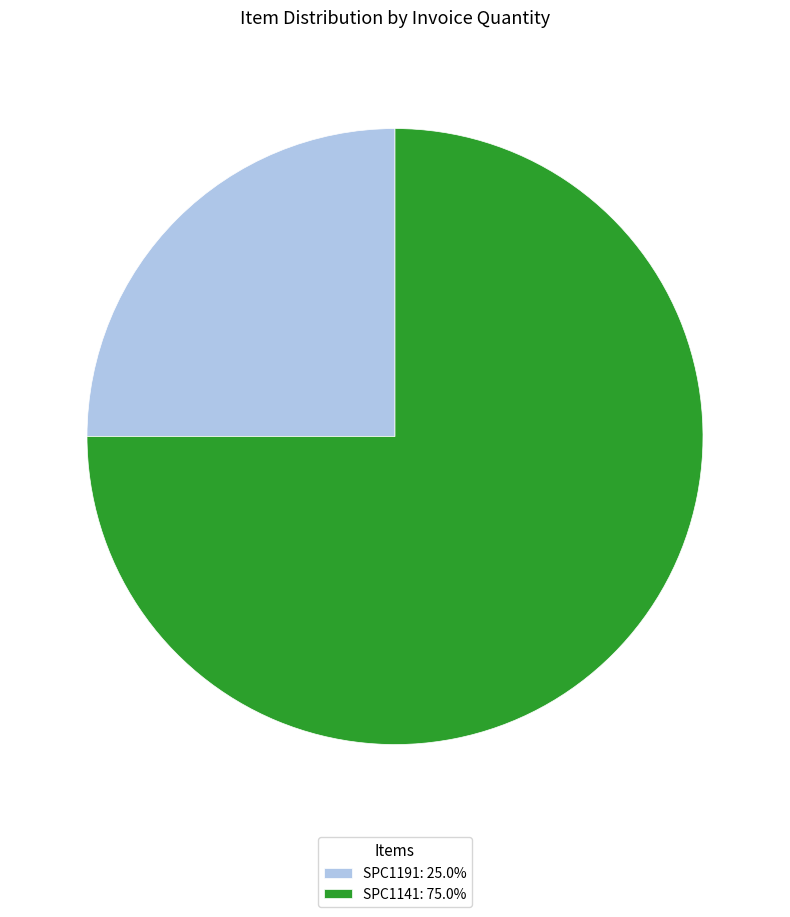

Approximately how many times larger is the value at SPC1141: 75.0% compared to SPC1191: 25.0%?

3.0